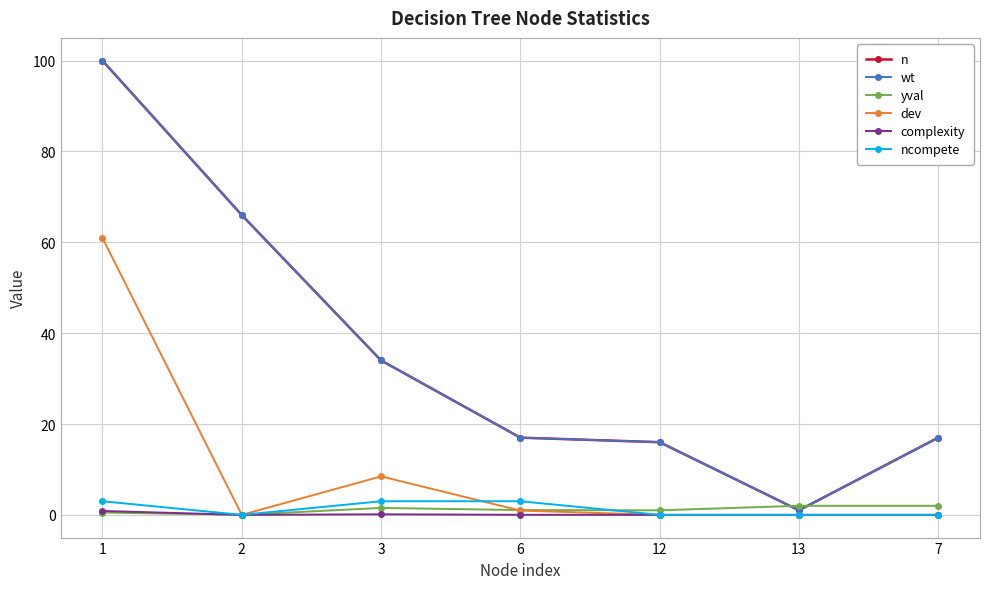

Between which two adjacent categories do yval and ncompete first intersect?

6 and 12